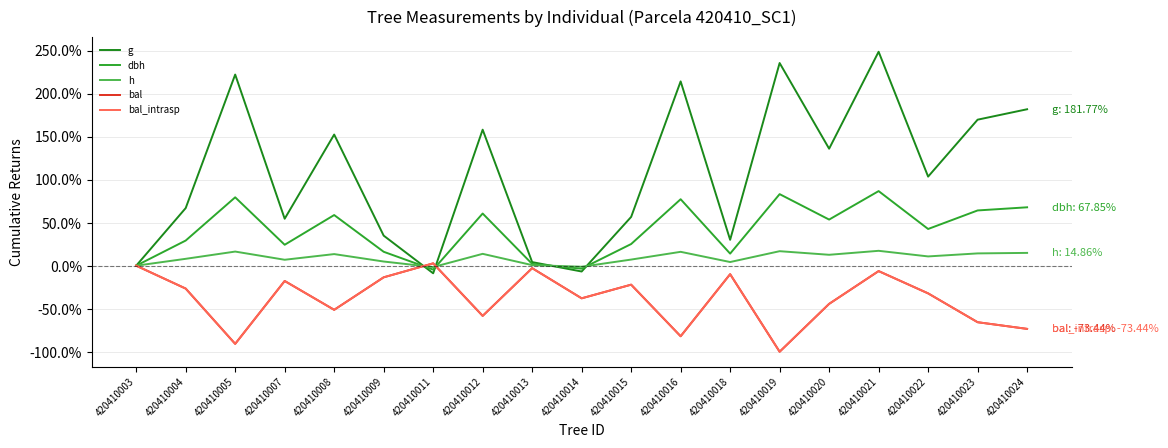

Does the chart display data point markers on the line(s)?

No